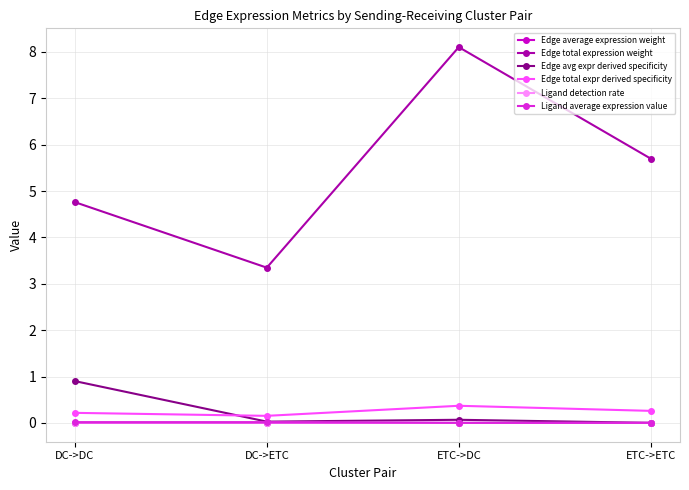

Which series changed the most between DC->ETC and ETC->DC?

Edge total expression weight